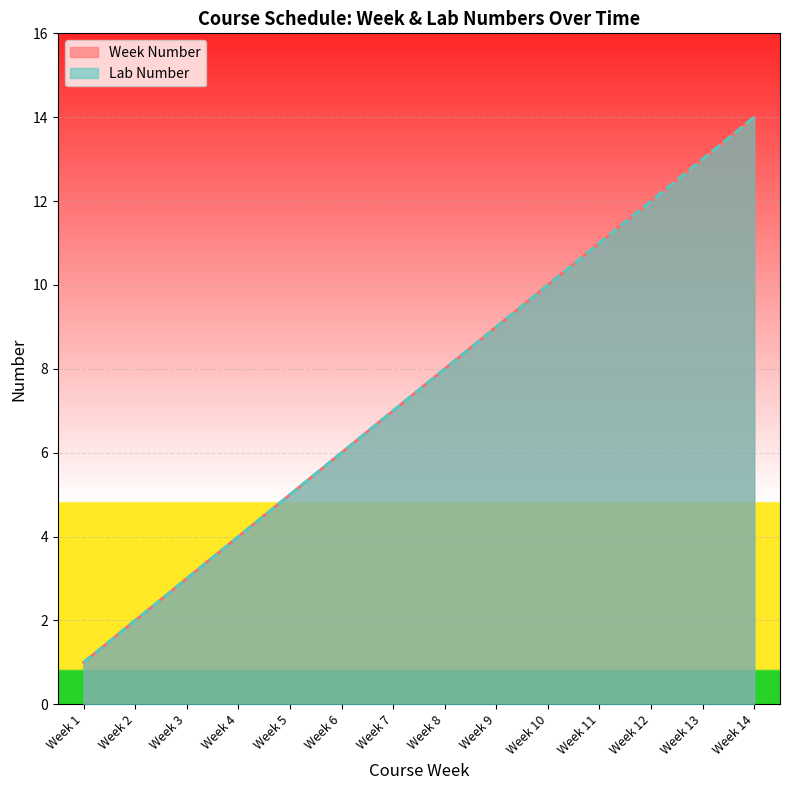

Does the chart display data point markers on the line(s)?

No